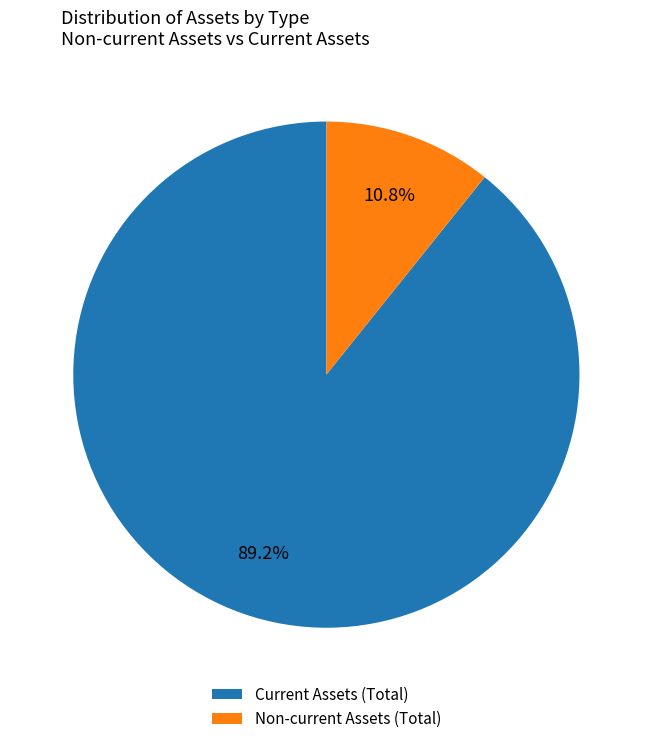

Between Non-current Assets (Total) and Current Assets (Total), which is larger?

Current Assets (Total)